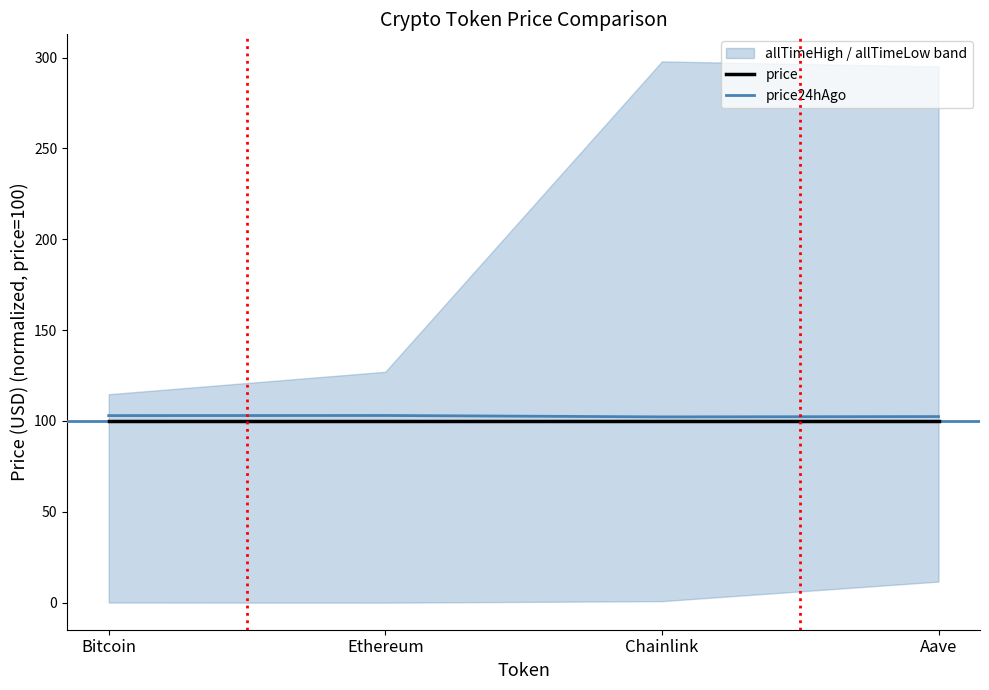

True or false: price24hAgo and price intersect in this chart.

False